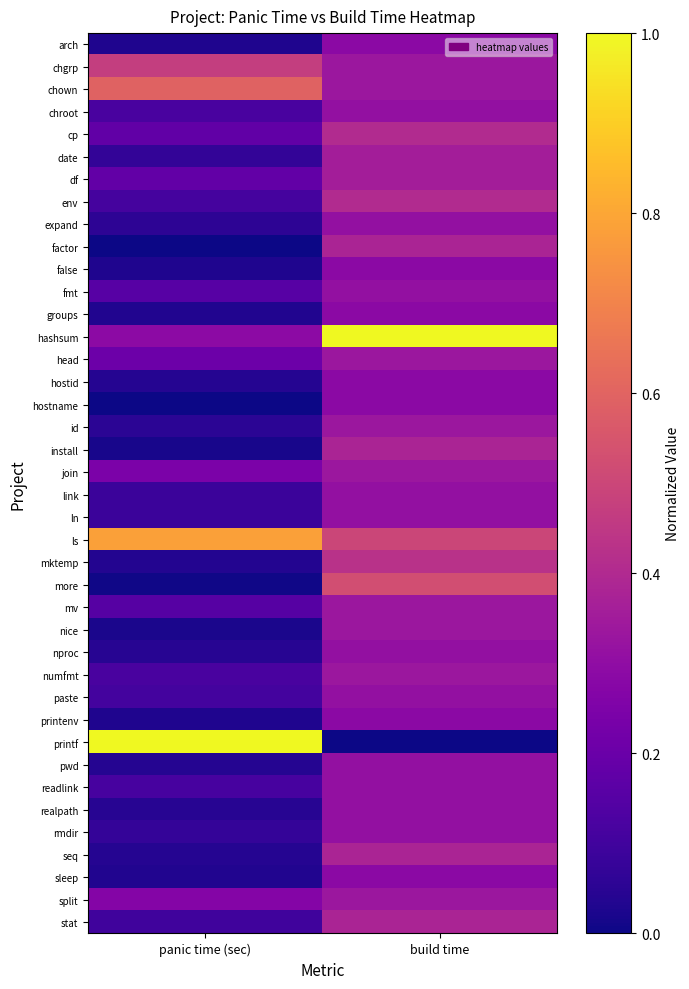

Reading left to right, extract all data points from this chart.

arch: panic time (sec)=0.0	build time=0.3
chgrp: panic time (sec)=0.5	build time=0.3
chown: panic time (sec)=0.6	build time=0.3
chroot: panic time (sec)=0.1	build time=0.3
cp: panic time (sec)=0.2	build time=0.4
date: panic time (sec)=0.1	build time=0.4
df: panic time (sec)=0.2	build time=0.4
env: panic time (sec)=0.1	build time=0.4
expand: panic time (sec)=0.1	build time=0.3
factor: panic time (sec)=0.0	build time=0.4
false: panic time (sec)=0.0	build time=0.3
fmt: panic time (sec)=0.2	build time=0.3
groups: panic time (sec)=0.0	build time=0.3
hashsum: panic time (sec)=0.3	build time=1.0
head: panic time (sec)=0.2	build time=0.3
hostid: panic time (sec)=0.0	build time=0.3
hostname: panic time (sec)=0.0	build time=0.3
id: panic time (sec)=0.1	build time=0.3
install: panic time (sec)=0.0	build time=0.4
join: panic time (sec)=0.2	build time=0.3
link: panic time (sec)=0.1	build time=0.3
ln: panic time (sec)=0.1	build time=0.3
ls: panic time (sec)=0.8	build time=0.5
mktemp: panic time (sec)=0.0	build time=0.4
more: panic time (sec)=0.0	build time=0.5
mv: panic time (sec)=0.1	build time=0.3
nice: panic time (sec)=0.0	build time=0.3
nproc: panic time (sec)=0.0	build time=0.3
numfmt: panic time (sec)=0.1	build time=0.3
paste: panic time (sec)=0.1	build time=0.3
printenv: panic time (sec)=0.0	build time=0.3
printf: panic time (sec)=1.0	build time=0.0
pwd: panic time (sec)=0.0	build time=0.3
readlink: panic time (sec)=0.1	build time=0.3
realpath: panic time (sec)=0.0	build time=0.3
rmdir: panic time (sec)=0.1	build time=0.3
seq: panic time (sec)=0.0	build time=0.4
sleep: panic time (sec)=0.0	build time=0.3
split: panic time (sec)=0.3	build time=0.3
stat: panic time (sec)=0.1	build time=0.4